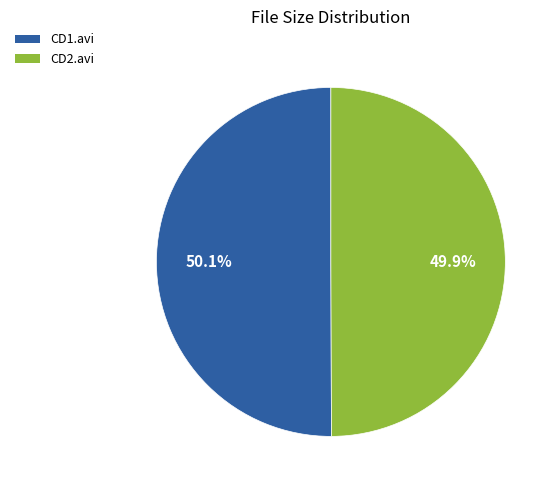

Is there any slice that represents more than half of the pie?

Yes